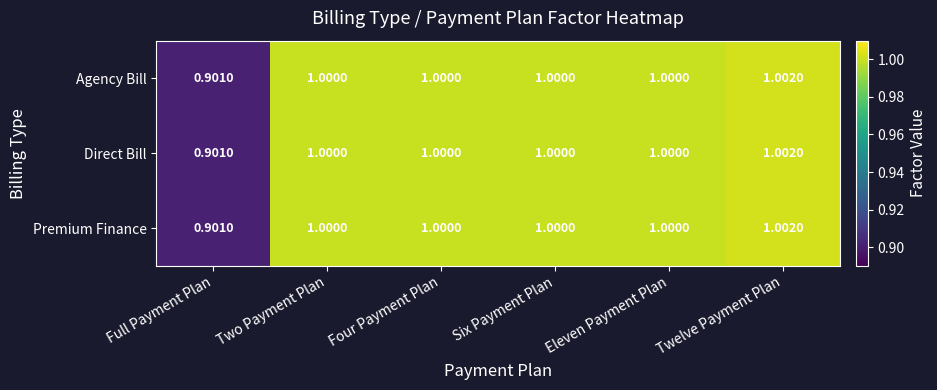

At which category is the sum across all series the highest?

Twelve Payment Plan